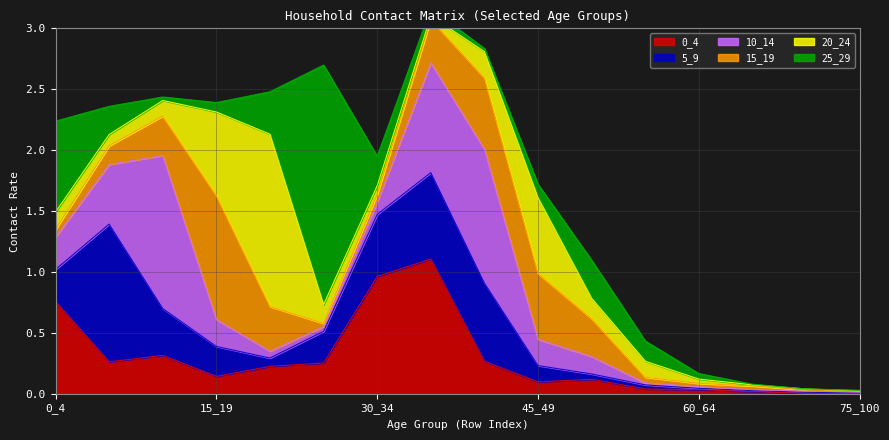

True or false: 10_14 and 15_19 cross at least once.

True